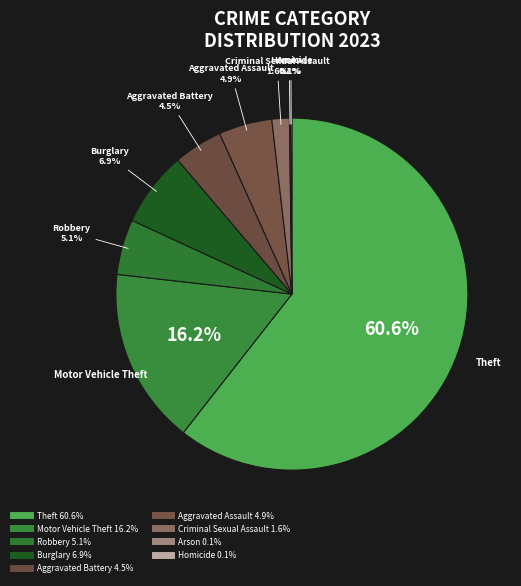

To the nearest percent, what is the difference between the Arson and Theft slice percentages?

60%